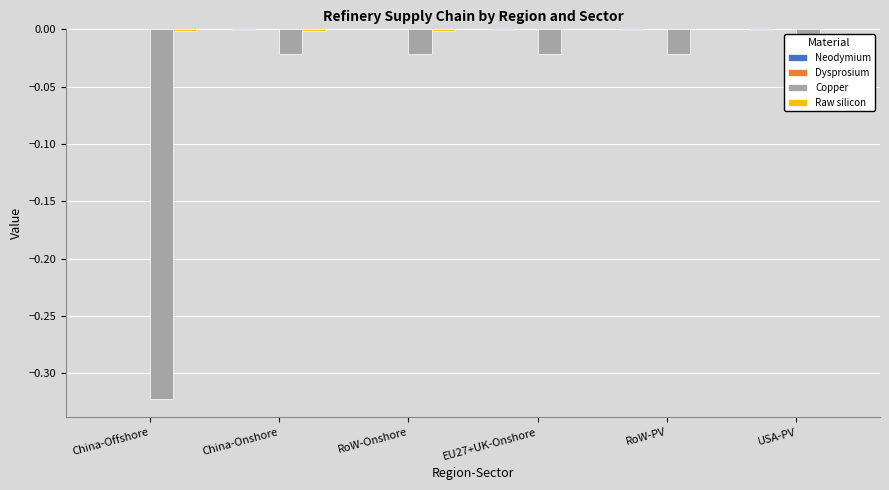

How many bars are there in total?

24